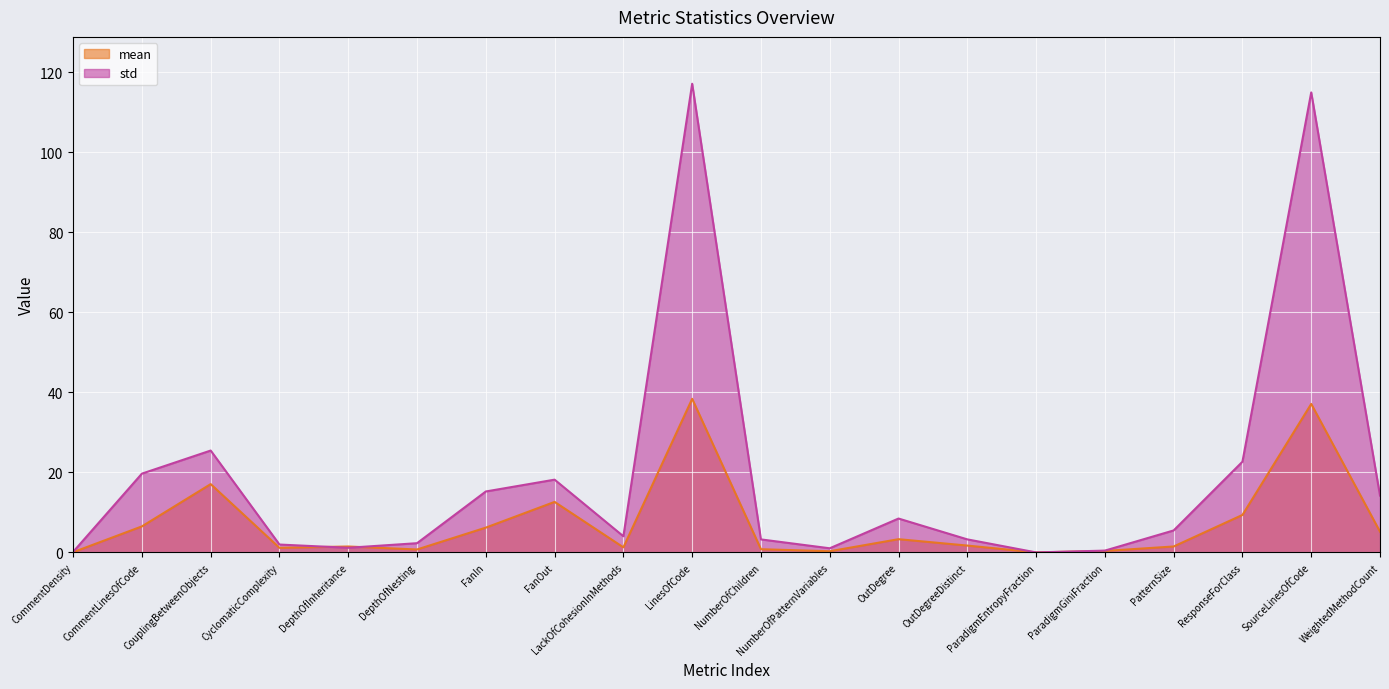

What is the difference between the maximum and minimum values in the std series?

117.2